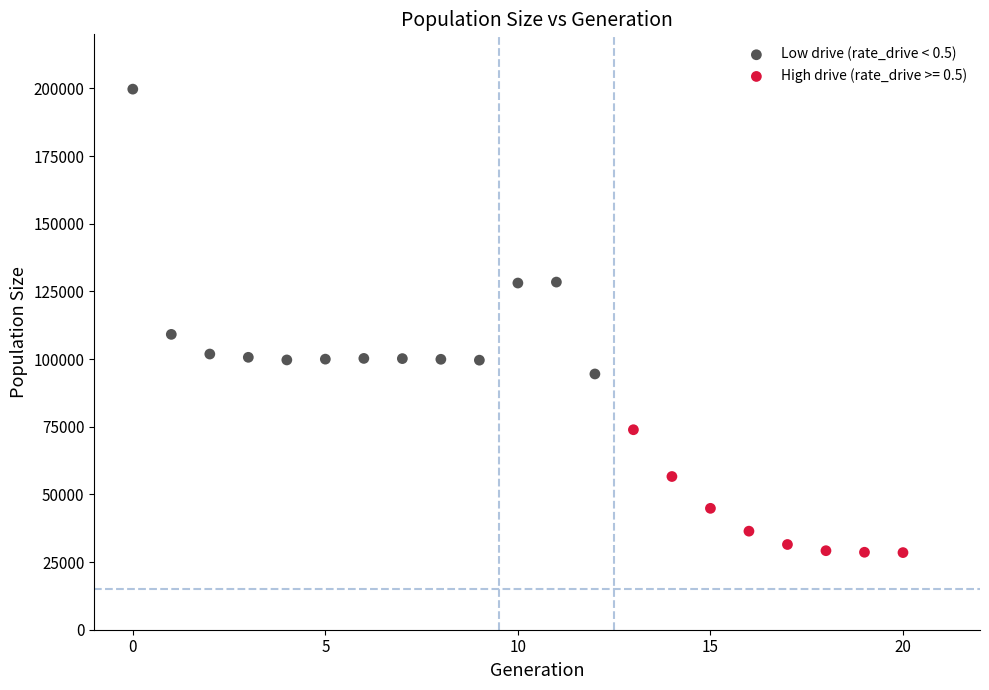

Which series has the largest Y range (max minus min)?

Low drive (rate_drive < 0.5)